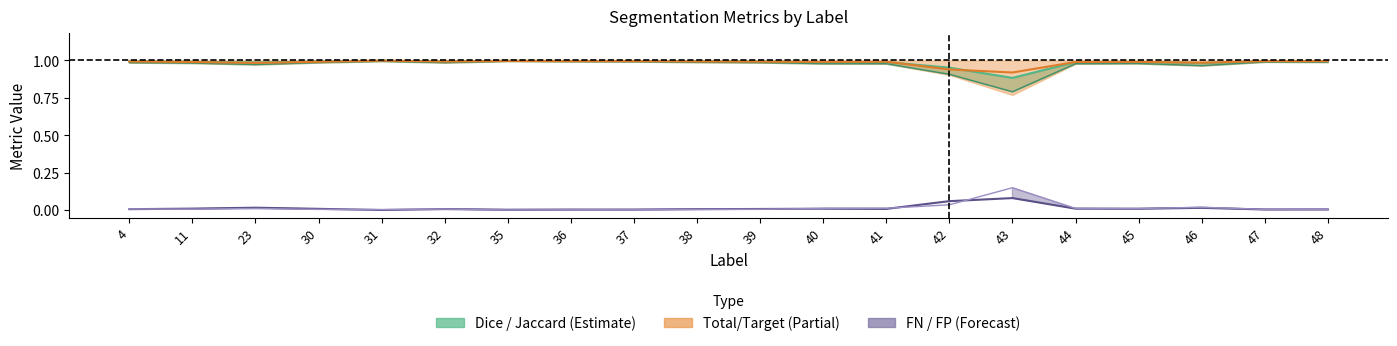

Reading left to right, what are all the values shown in this chart?

Dice: 1.0	1.0	1.0	1.0	1.0	1.0	1.0	1.0	1.0	1.0	1.0	1.0	1.0	1.0	0.9	1.0	1.0	1.0	1.0	1.0
Jaccard: 1.0	1.0	1.0	1.0	1.0	1.0	1.0	1.0	1.0	1.0	1.0	1.0	1.0	0.9	0.8	1.0	1.0	1.0	1.0	1.0
Total/Target: 1.0	1.0	1.0	1.0	1.0	1.0	1.0	1.0	1.0	1.0	1.0	1.0	1.0	0.9	0.9	1.0	1.0	1.0	1.0	1.0
FalseNegative: 0.0	0.0	0.0	0.0	0.0	0.0	0.0	0.0	0.0	0.0	0.0	0.0	0.0	0.1	0.1	0.0	0.0	0.0	0.0	0.0
FalsePositive: 0.0	0.0	0.0	0.0	0.0	0.0	0.0	0.0	0.0	0.0	0.0	0.0	0.0	0.0	0.1	0.0	0.0	0.0	0.0	0.0